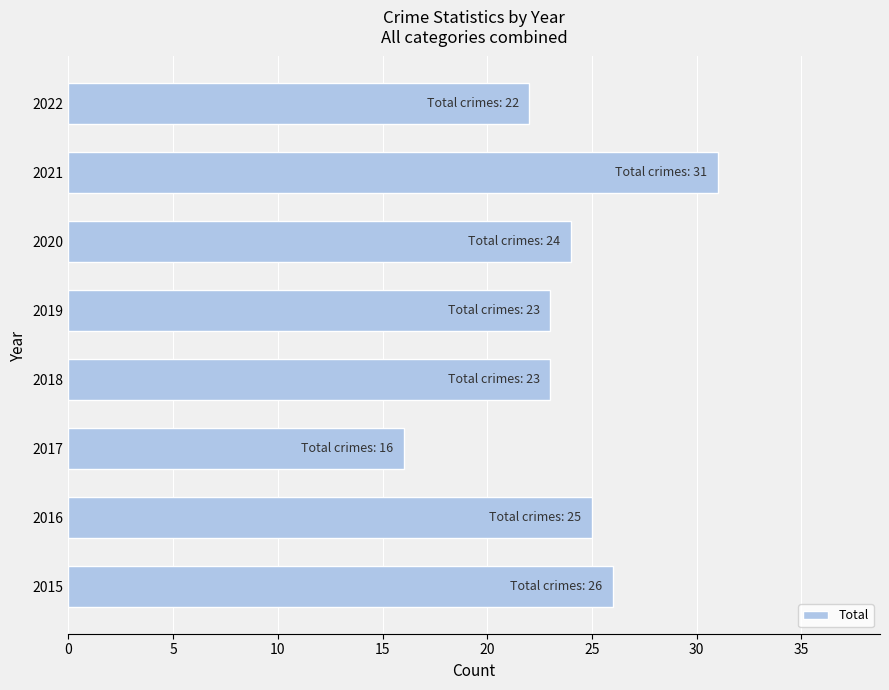

Reading bottom to top, extract all data points from this chart.

2015=26	2016=25	2017=16	2018=23	2019=23	2020=24	2021=31	2022=22